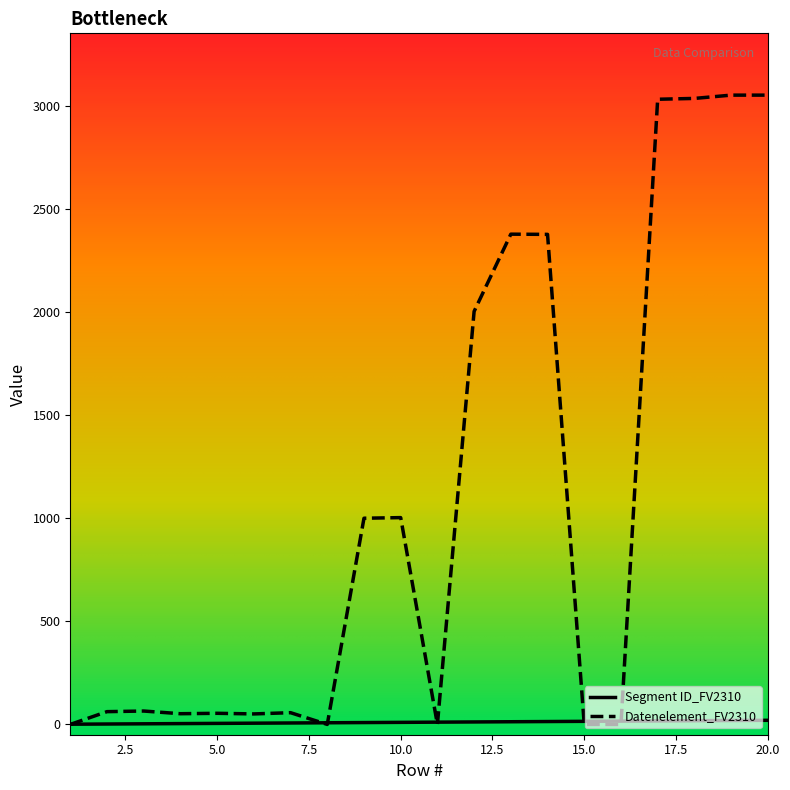

What is the sum of the Datenelement_FV2310 values at 14 and 20?

5434